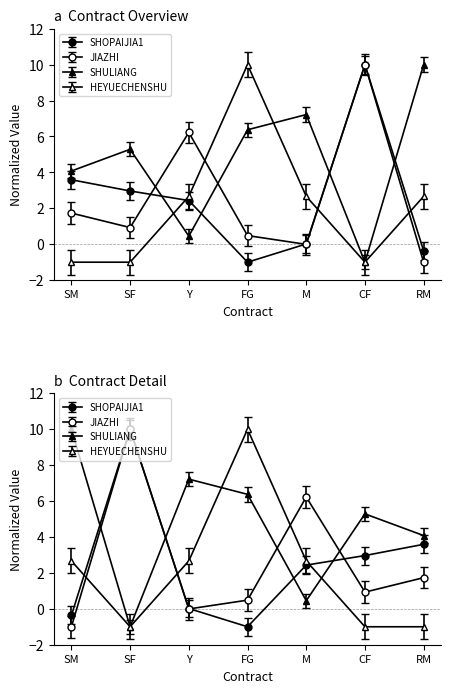

How many times do SHULIANG and HEYUECHENSHU cross each other?

2